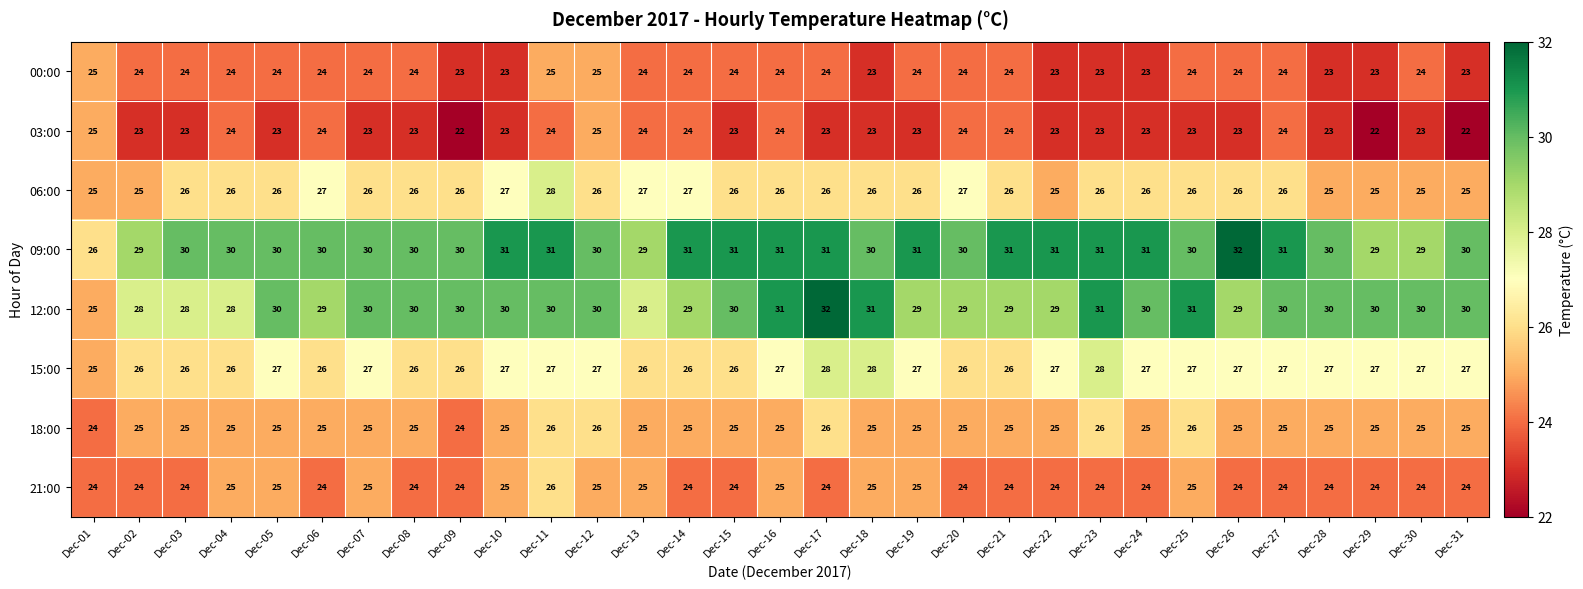

What is the maximum value shown in the chart?

32